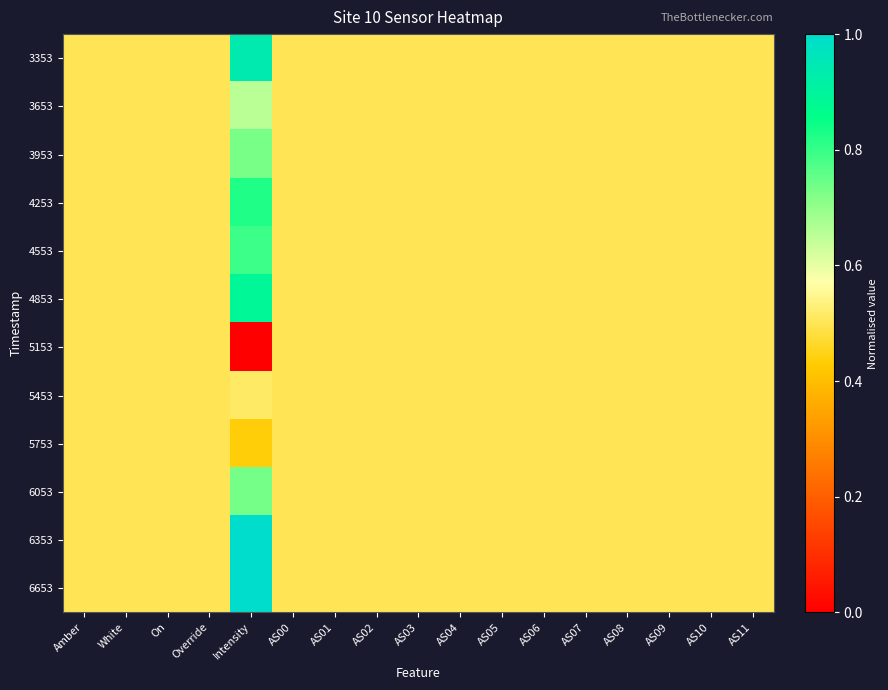

Reading left to right, list all the values displayed in this chart.

3353: Amber=0.5	White=0.5	On=0.5	Override=0.5	Intensity=0.9	AS00=0.5	AS01=0.5	AS02=0.5	AS03=0.5	AS04=0.5	AS05=0.5	AS06=0.5	AS07=0.5	AS08=0.5	AS09=0.5	AS10=0.5	AS11=0.5
3653: Amber=0.5	White=0.5	On=0.5	Override=0.5	Intensity=0.7	AS00=0.5	AS01=0.5	AS02=0.5	AS03=0.5	AS04=0.5	AS05=0.5	AS06=0.5	AS07=0.5	AS08=0.5	AS09=0.5	AS10=0.5	AS11=0.5
3953: Amber=0.5	White=0.5	On=0.5	Override=0.5	Intensity=0.7	AS00=0.5	AS01=0.5	AS02=0.5	AS03=0.5	AS04=0.5	AS05=0.5	AS06=0.5	AS07=0.5	AS08=0.5	AS09=0.5	AS10=0.5	AS11=0.5
4253: Amber=0.5	White=0.5	On=0.5	Override=0.5	Intensity=0.8	AS00=0.5	AS01=0.5	AS02=0.5	AS03=0.5	AS04=0.5	AS05=0.5	AS06=0.5	AS07=0.5	AS08=0.5	AS09=0.5	AS10=0.5	AS11=0.5
4553: Amber=0.5	White=0.5	On=0.5	Override=0.5	Intensity=0.8	AS00=0.5	AS01=0.5	AS02=0.5	AS03=0.5	AS04=0.5	AS05=0.5	AS06=0.5	AS07=0.5	AS08=0.5	AS09=0.5	AS10=0.5	AS11=0.5
4853: Amber=0.5	White=0.5	On=0.5	Override=0.5	Intensity=0.9	AS00=0.5	AS01=0.5	AS02=0.5	AS03=0.5	AS04=0.5	AS05=0.5	AS06=0.5	AS07=0.5	AS08=0.5	AS09=0.5	AS10=0.5	AS11=0.5
5153: Amber=0.5	White=0.5	On=0.5	Override=0.5	Intensity=0.0	AS00=0.5	AS01=0.5	AS02=0.5	AS03=0.5	AS04=0.5	AS05=0.5	AS06=0.5	AS07=0.5	AS08=0.5	AS09=0.5	AS10=0.5	AS11=0.5
5453: Amber=0.5	White=0.5	On=0.5	Override=0.5	Intensity=0.5	AS00=0.5	AS01=0.5	AS02=0.5	AS03=0.5	AS04=0.5	AS05=0.5	AS06=0.5	AS07=0.5	AS08=0.5	AS09=0.5	AS10=0.5	AS11=0.5
5753: Amber=0.5	White=0.5	On=0.5	Override=0.5	Intensity=0.4	AS00=0.5	AS01=0.5	AS02=0.5	AS03=0.5	AS04=0.5	AS05=0.5	AS06=0.5	AS07=0.5	AS08=0.5	AS09=0.5	AS10=0.5	AS11=0.5
6053: Amber=0.5	White=0.5	On=0.5	Override=0.5	Intensity=0.7	AS00=0.5	AS01=0.5	AS02=0.5	AS03=0.5	AS04=0.5	AS05=0.5	AS06=0.5	AS07=0.5	AS08=0.5	AS09=0.5	AS10=0.5	AS11=0.5
6353: Amber=0.5	White=0.5	On=0.5	Override=0.5	Intensity=1.0	AS00=0.5	AS01=0.5	AS02=0.5	AS03=0.5	AS04=0.5	AS05=0.5	AS06=0.5	AS07=0.5	AS08=0.5	AS09=0.5	AS10=0.5	AS11=0.5
6653: Amber=0.5	White=0.5	On=0.5	Override=0.5	Intensity=1.0	AS00=0.5	AS01=0.5	AS02=0.5	AS03=0.5	AS04=0.5	AS05=0.5	AS06=0.5	AS07=0.5	AS08=0.5	AS09=0.5	AS10=0.5	AS11=0.5